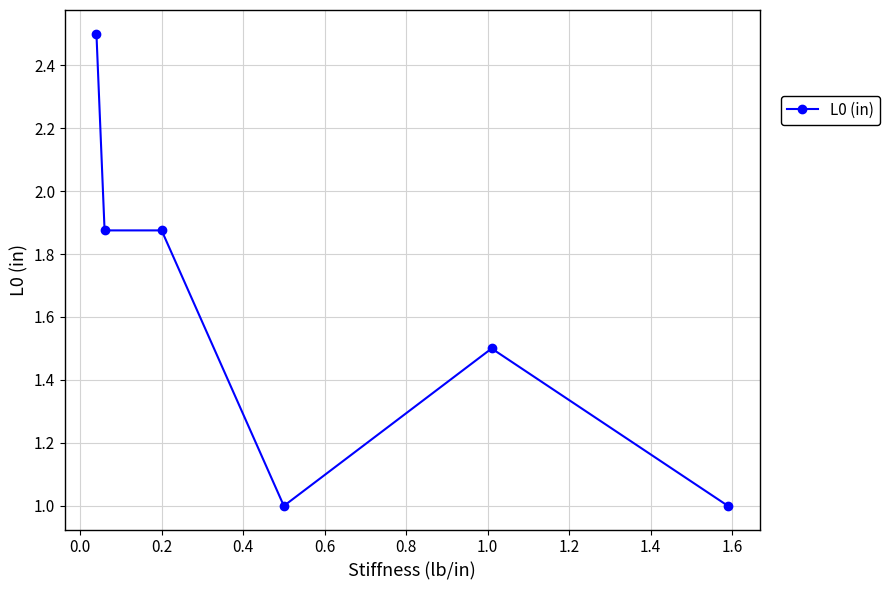

True or false: the data has more than 2 interior local peaks.

False